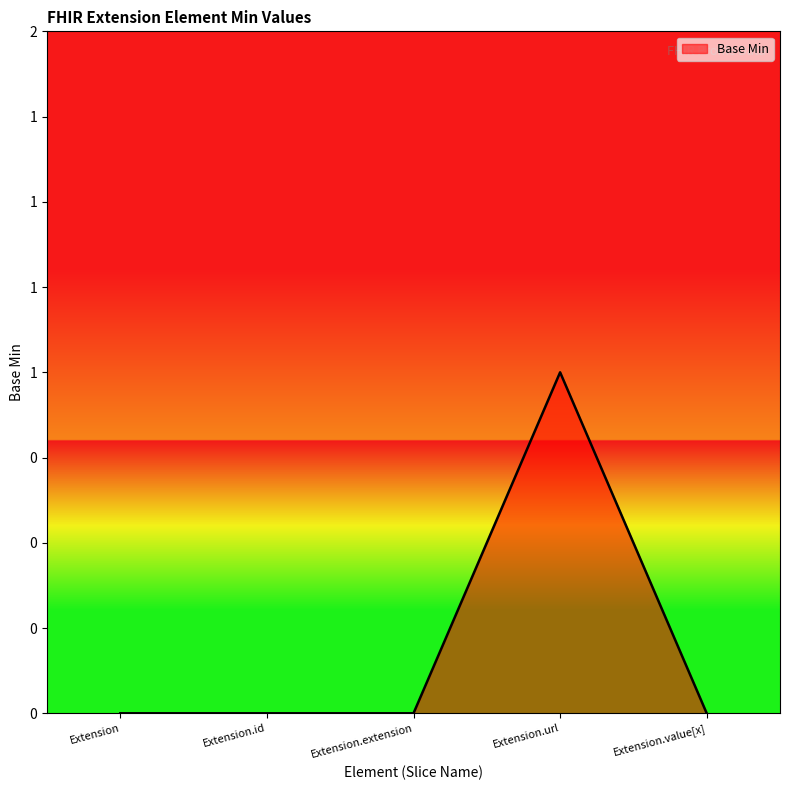

Is this an area chart (filled region under the line)?

Yes